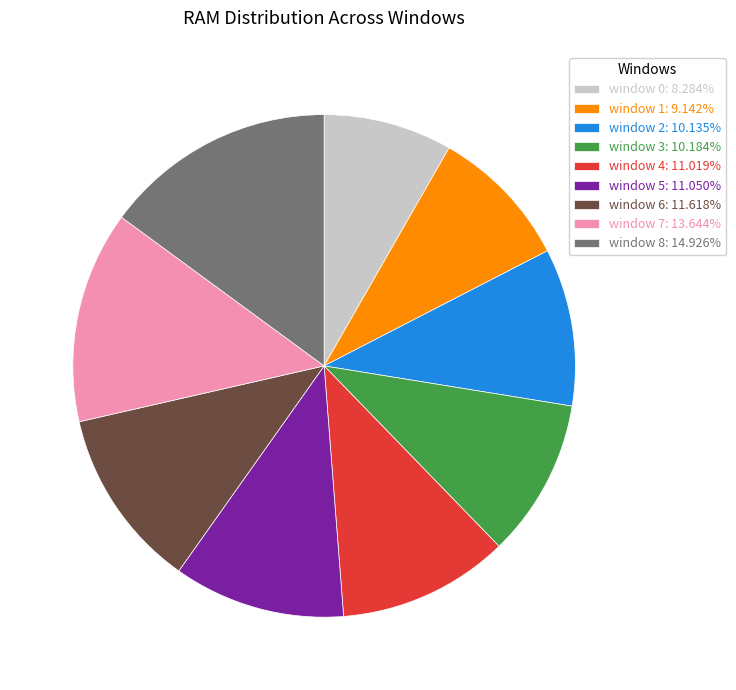

Does any single category account for the majority?

No